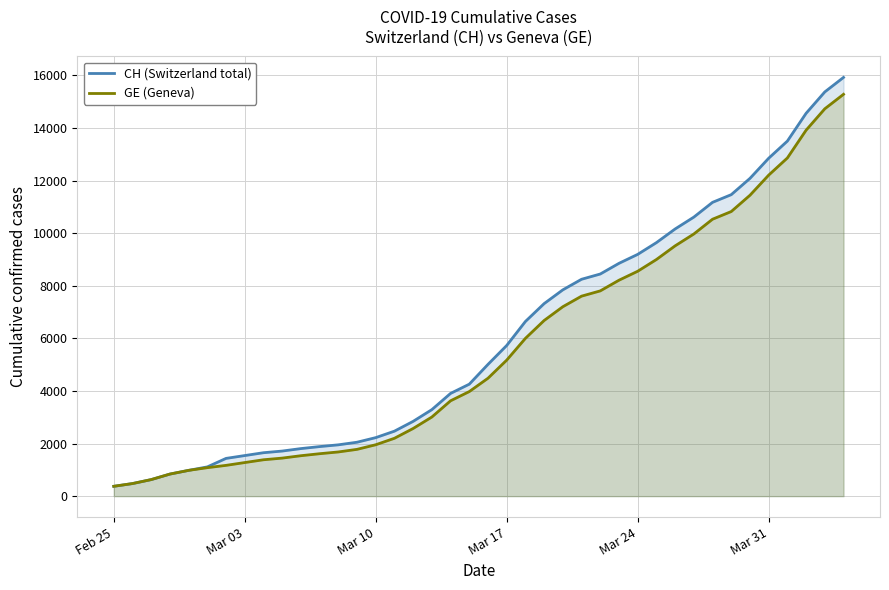

The value of GE (Geneva) at Mar 03 is 1278. True or false?

True